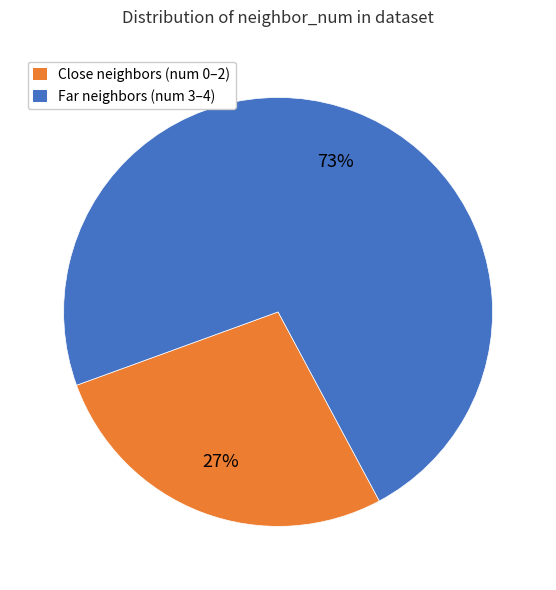

To the nearest percent, what is the combined percentage of Far neighbors (num 3–4) and Close neighbors (num 0–2)?

100%